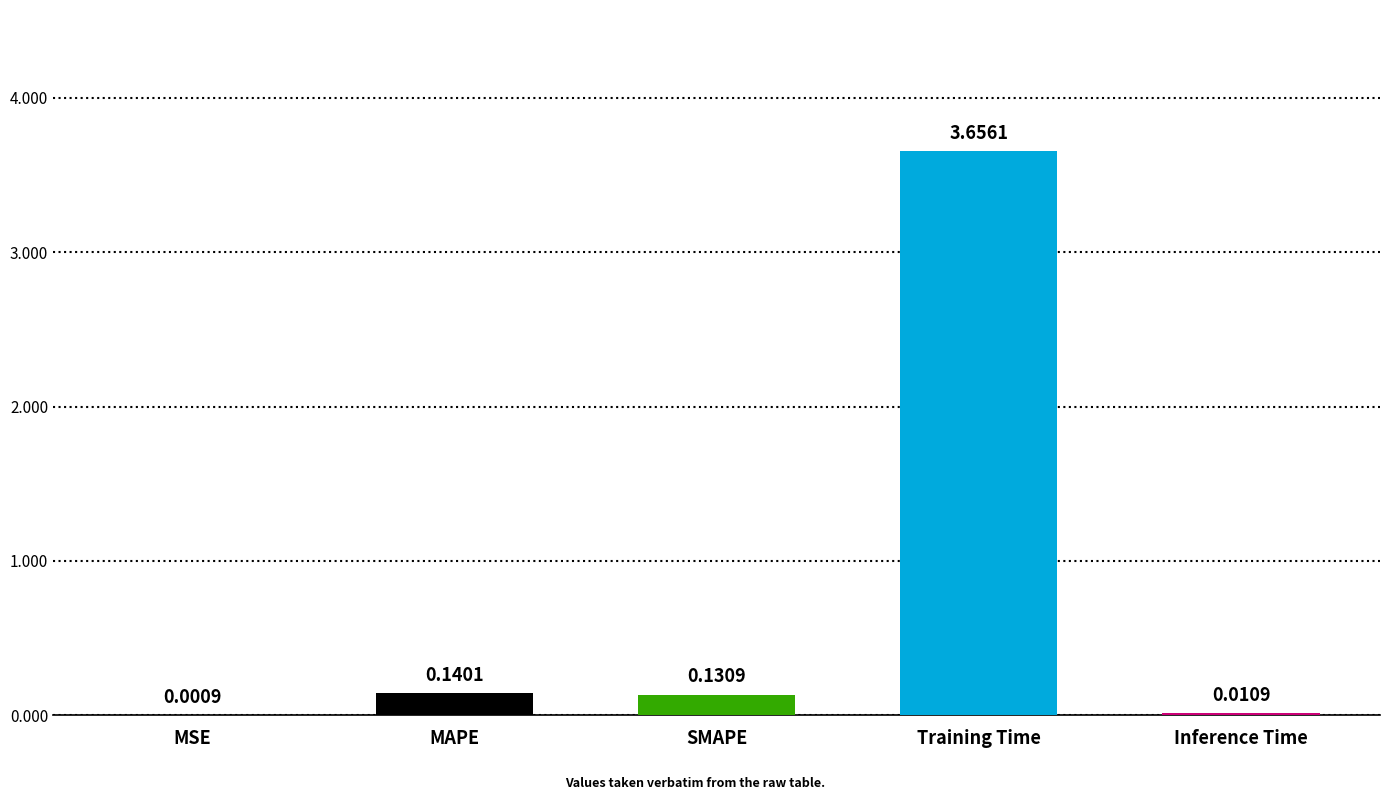

What is the sum of all values?

3.9